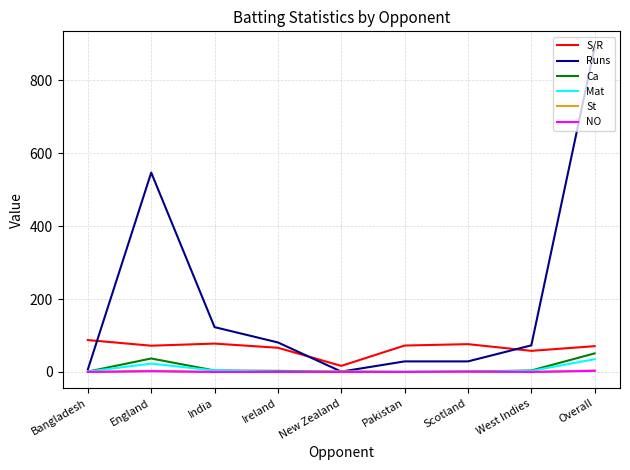

What is the difference between the maximum and minimum values in the Ca series?

51.0